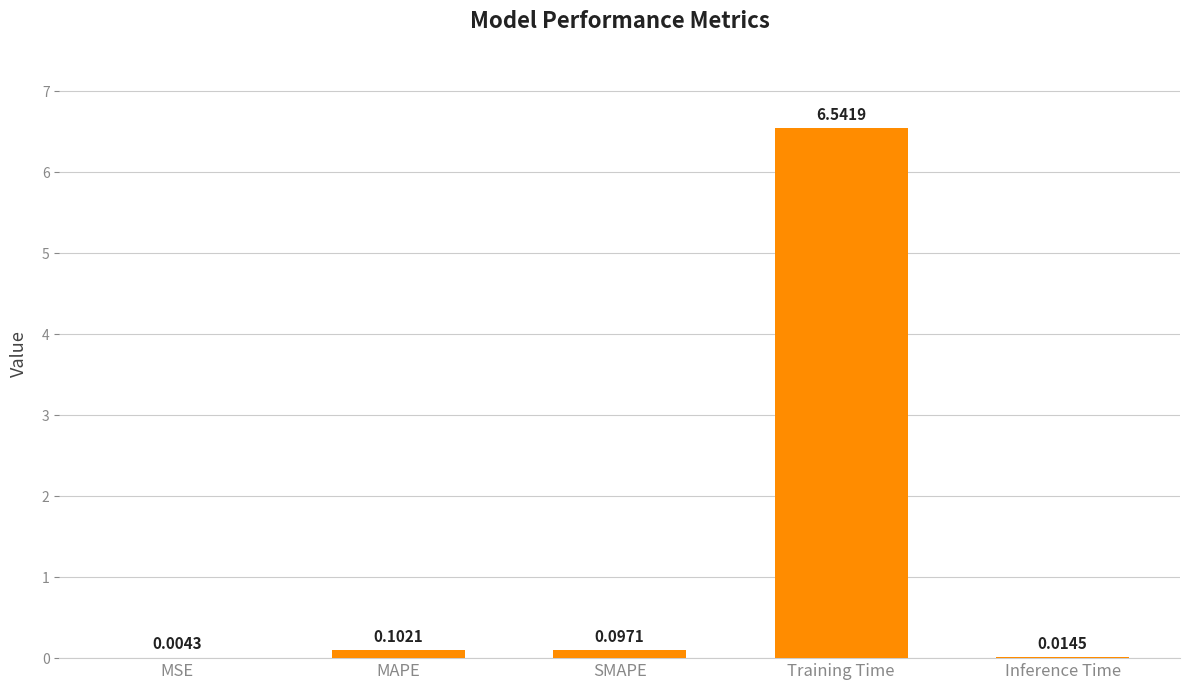

At which category does the chart reach its peak across all series?

Training Time